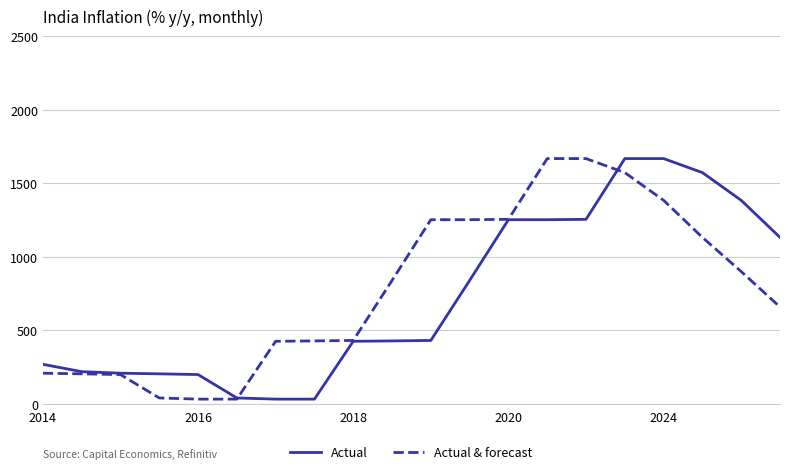

Reading left to right, transcribe all the data shown in this chart.

Actual: 270.0	220.0	209.6	205.2	200.2	41.2	33.4	33.4	426.4	428.9	432.0	839.8	1252.6	1252.6	1255.2	1668.0	1668.0	1572.7	1384.2	1132.4
Actual & forecast: 209.6	205.2	200.2	41.2	33.4	33.4	426.4	428.9	432.0	839.8	1252.6	1252.6	1255.2	1668.0	1668.0	1572.7	1384.2	1132.4	900.3	659.5